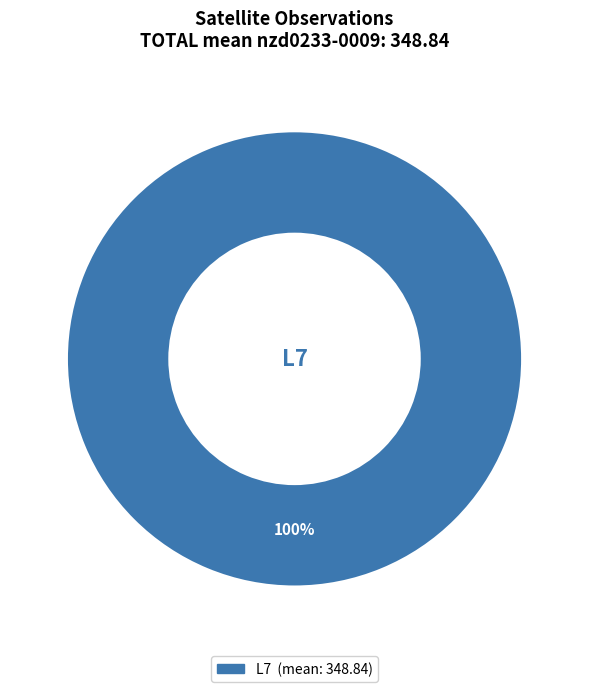

What percentage is the L7 slice, to the nearest percent?

100%